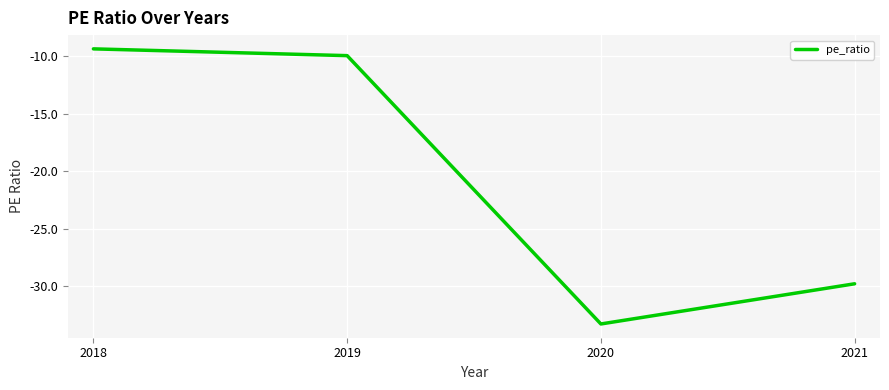

At which label is the value closest to -21?

2021